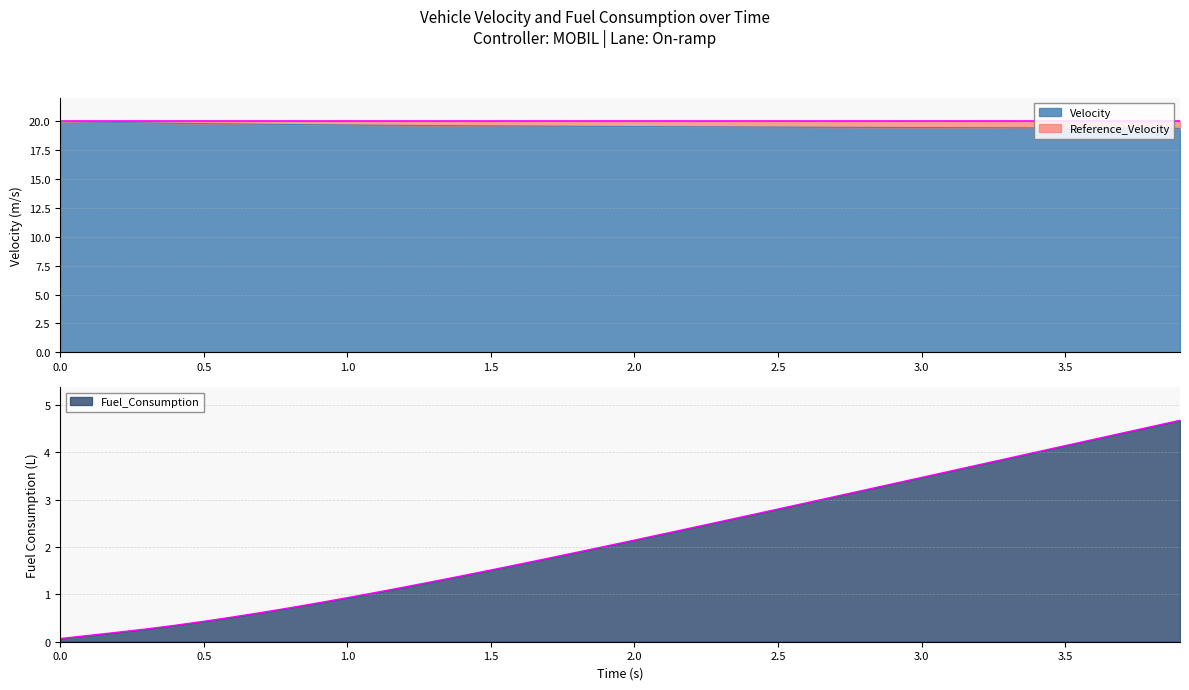

What is the highest value of the Velocity series?

20.0